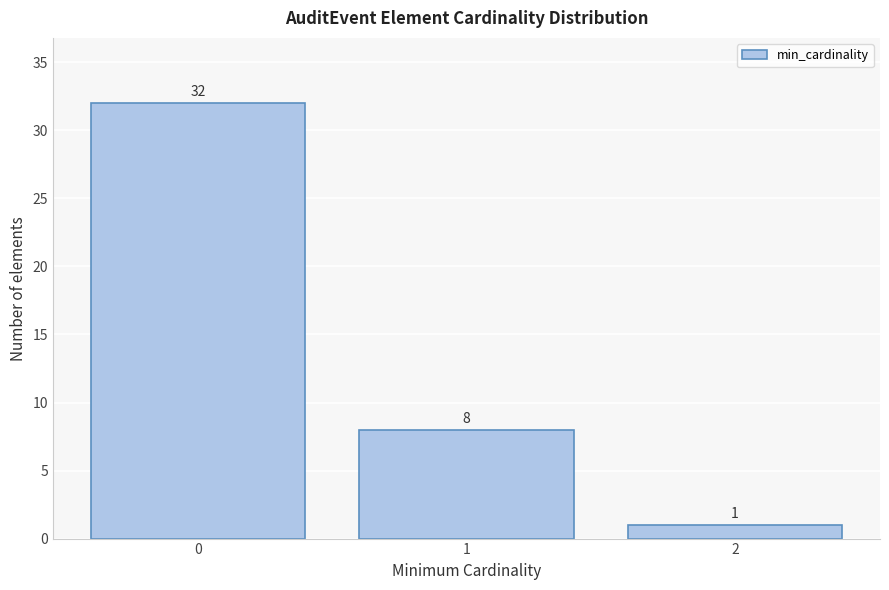

Reading left to right, transcribe this chart: for each bar, give the range it covers on the x-axis and its height.

-0.5 to 0.5: 32
0.5 to 1.5: 8
1.5 to 2.5: 1